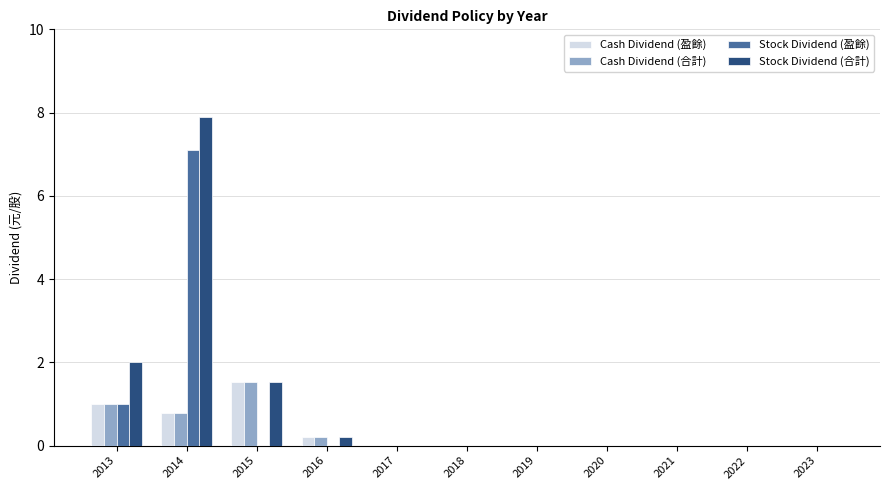

The value of Stock Dividend (合計) at 2021 is 0.0. True or false?

True